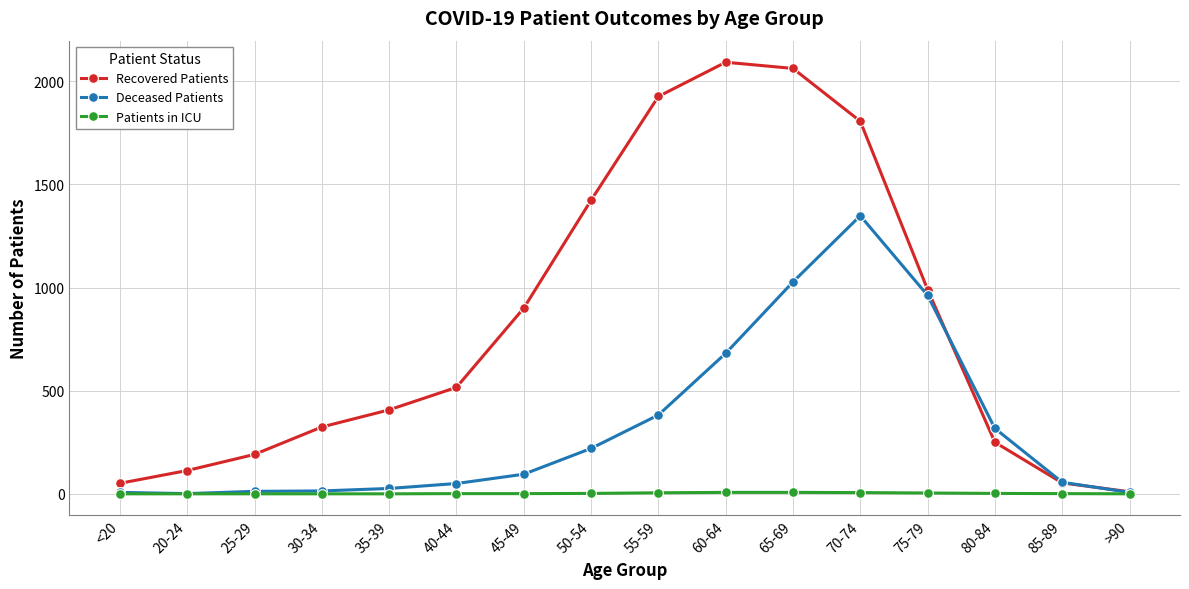

At which label is Recovered Patients closest to 1051?

75-79